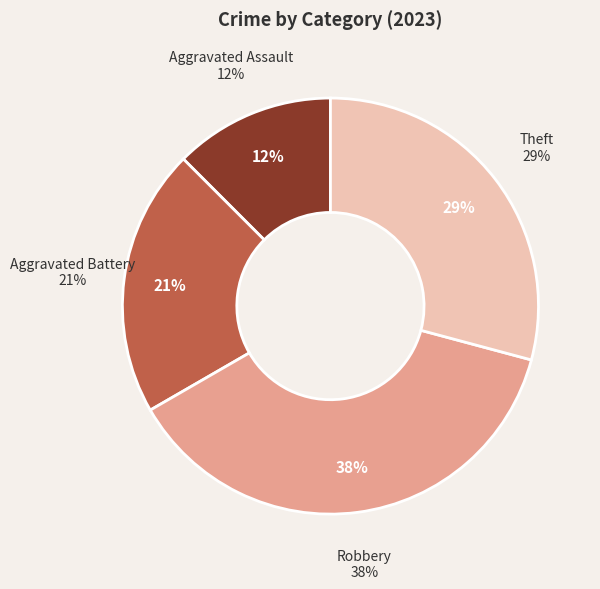

Which slice is the smallest?

Aggravated Assault